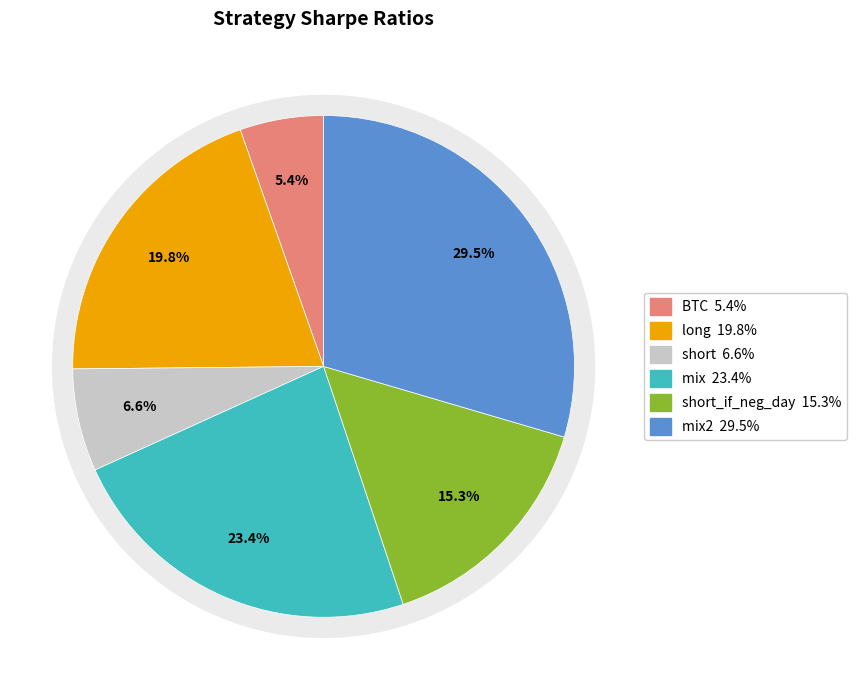

Rank the categories by value from lowest to highest.

BTC, short, short_if_neg_day, long, mix, mix2